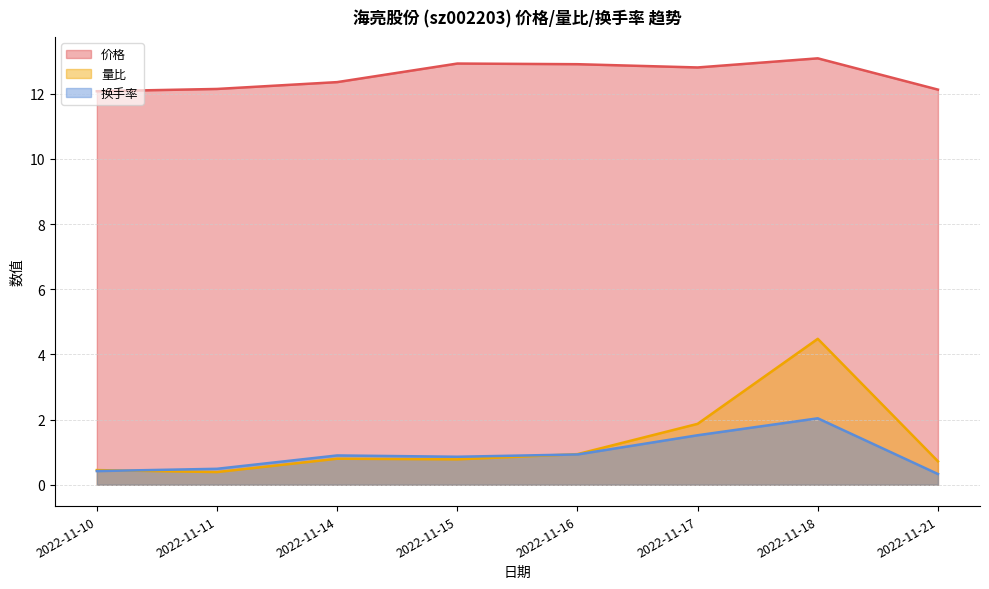

Is it true that 量比 equals 1.2 at 2022-11-16?

False